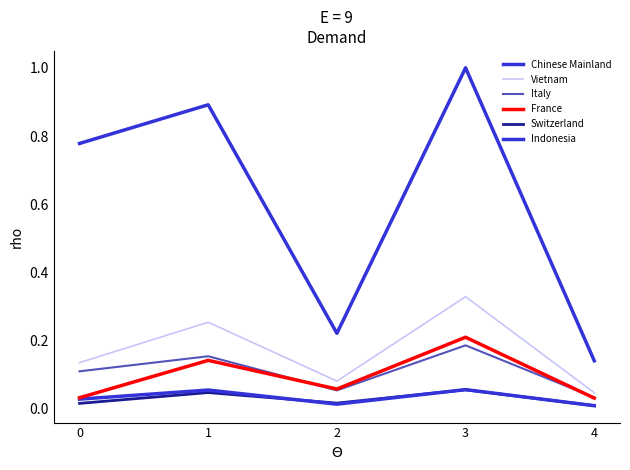

Rank the categories by Indonesia value from lowest to highest.

4, 2, 0, 1, 3